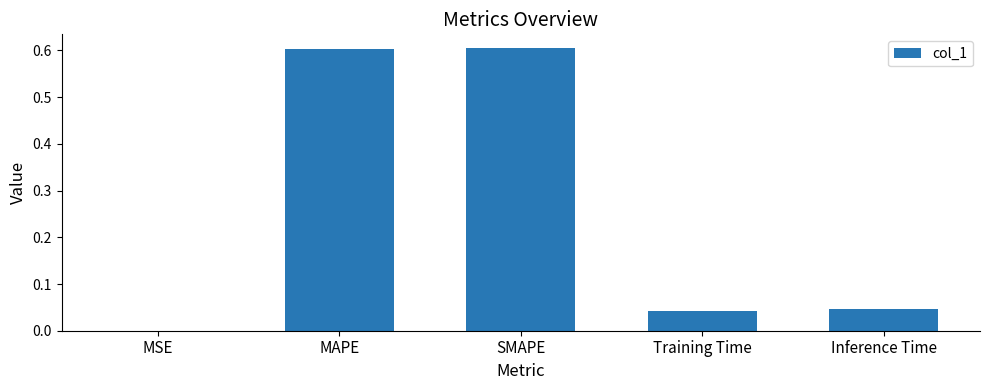

What is the sum of the values at SMAPE and Training Time?

0.6